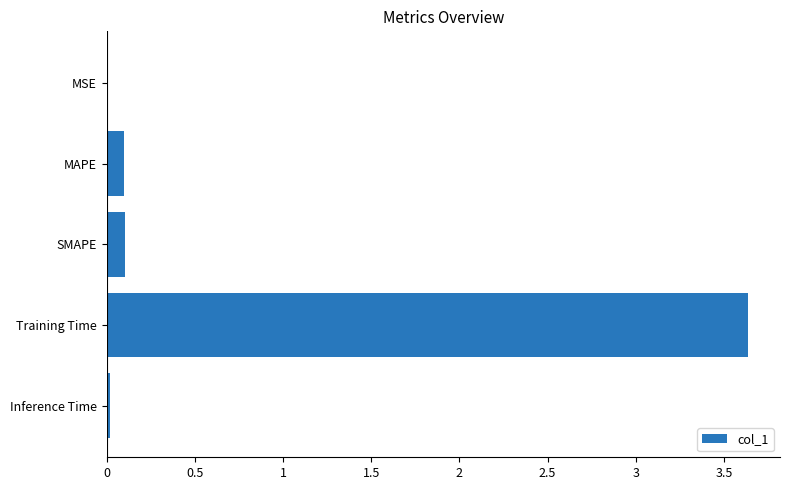

Which has a higher value, MSE or Training Time?

Training Time